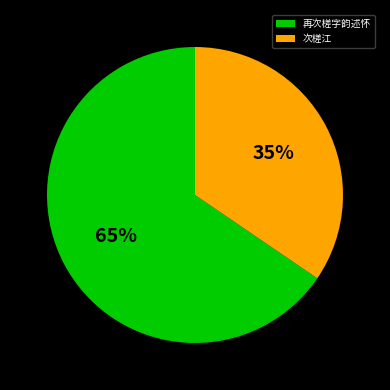

To the nearest percent, what is the average slice percentage?

50%